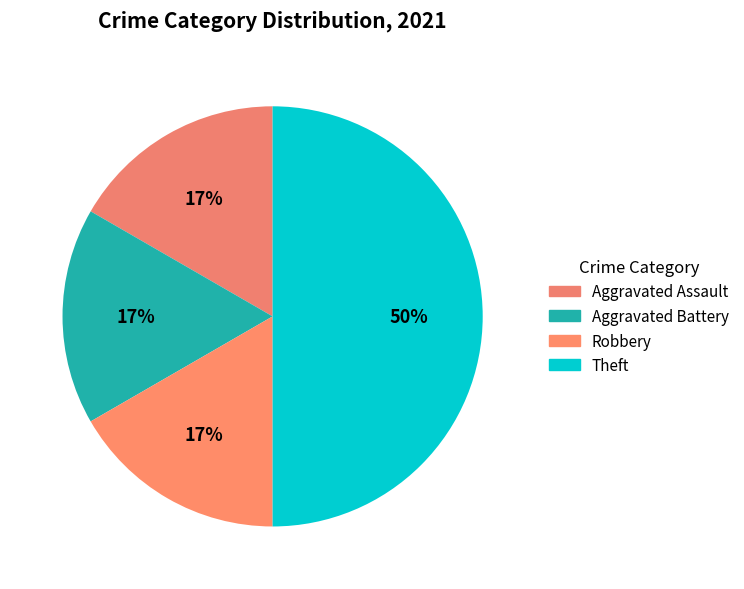

Rank the categories by value from highest to lowest.

Theft, Aggravated Assault, Aggravated Battery, Robbery